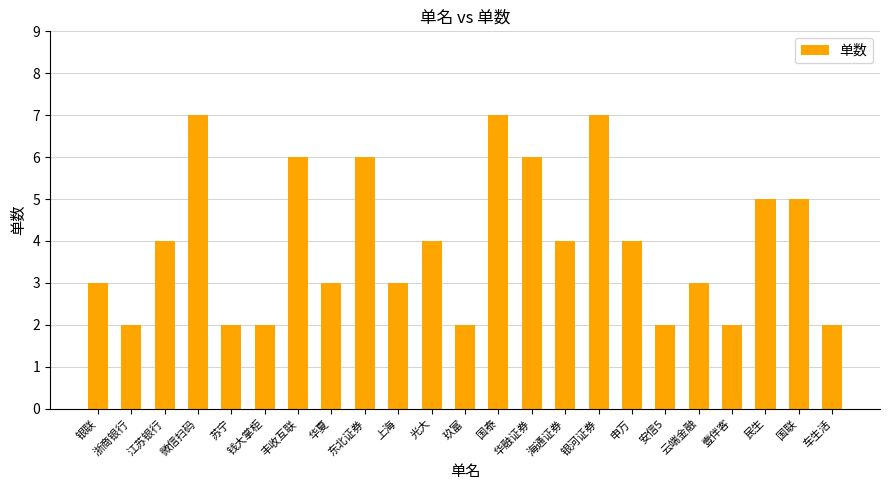

Which has a higher value, 银联 or 钱大掌柜?

银联